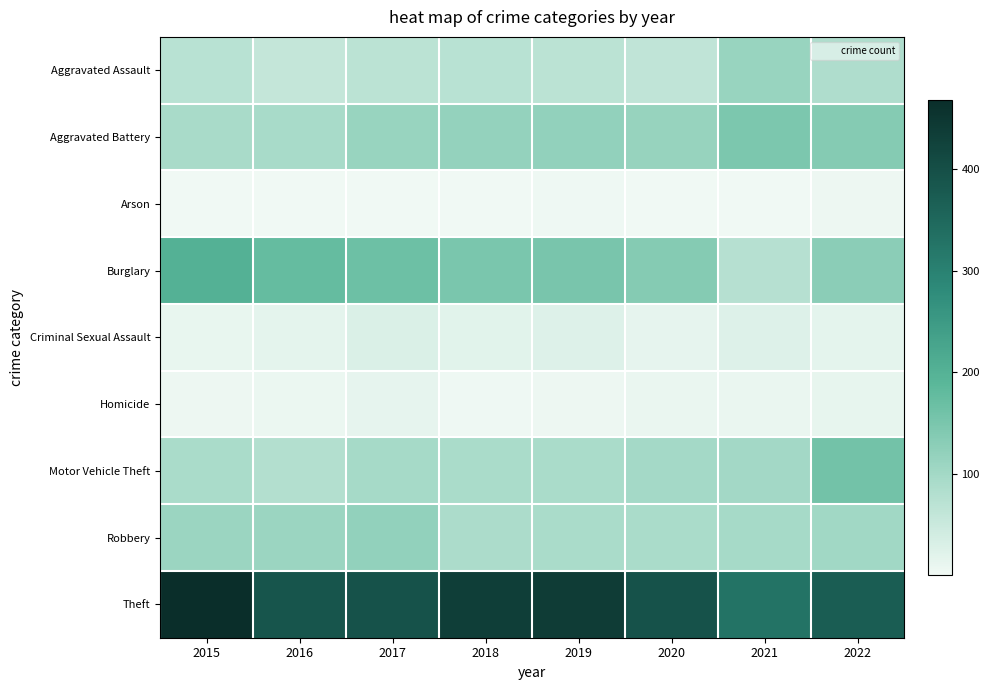

Which category has the highest value across all series?

2015